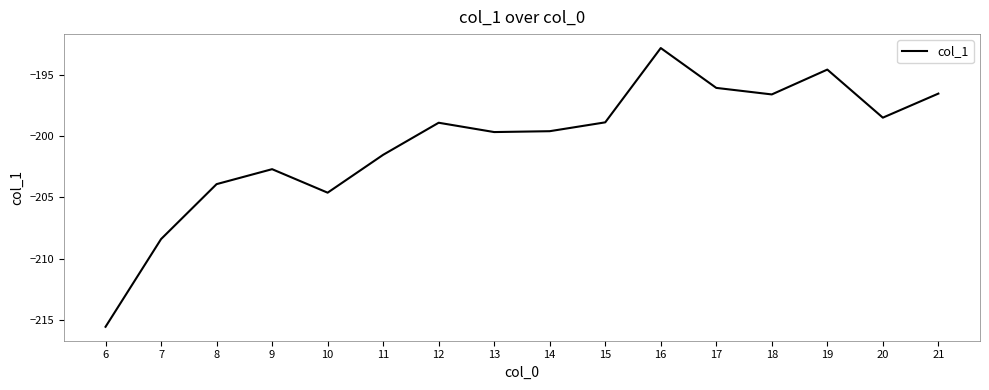

Does the chart have visible grid lines?

No